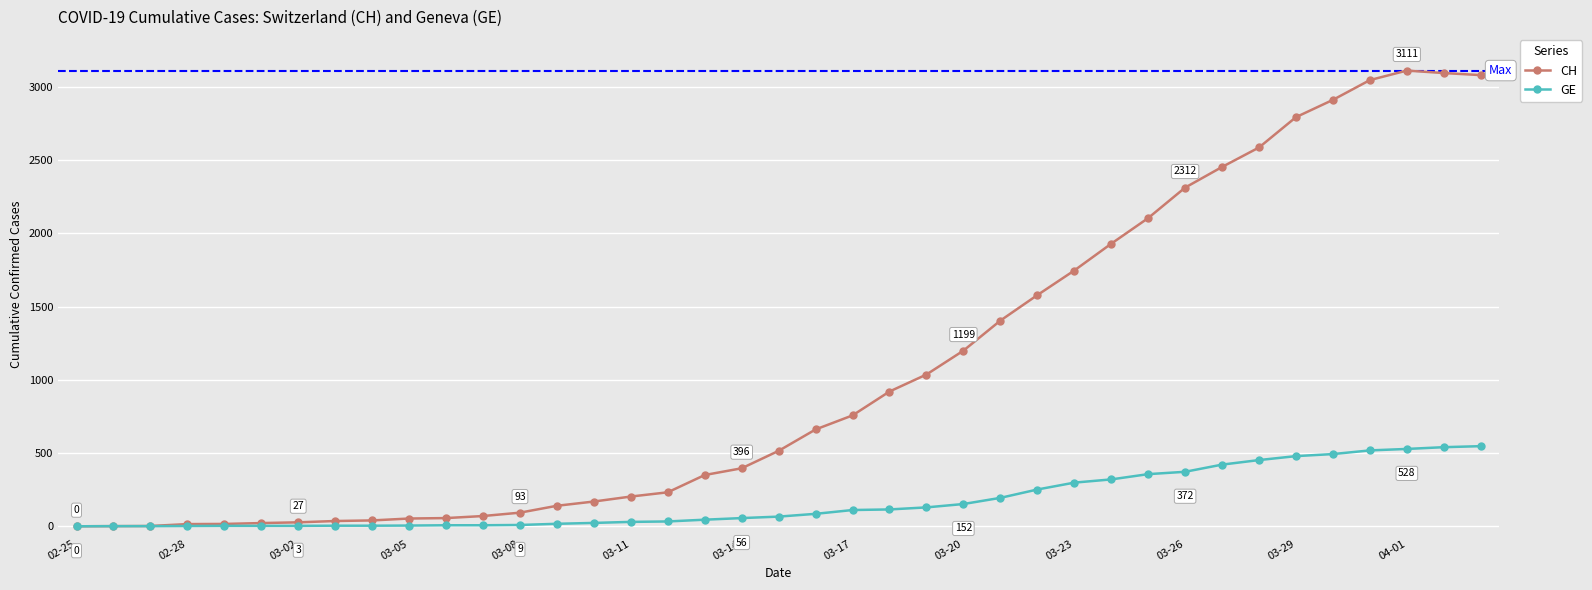

List the series in order of their overall mean, lowest first.

GE, CH